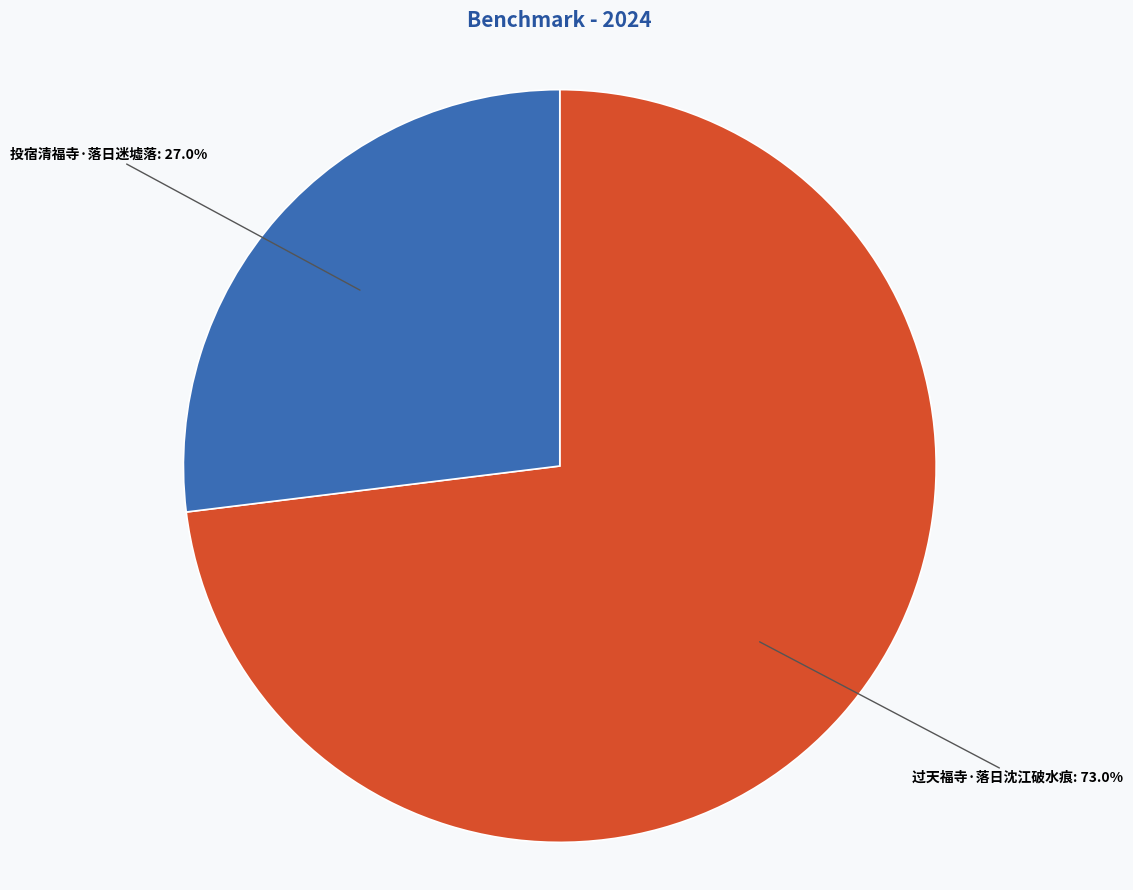

What percentage is NOT represented by 投宿清福寺·落日迷墟落?

73.0%